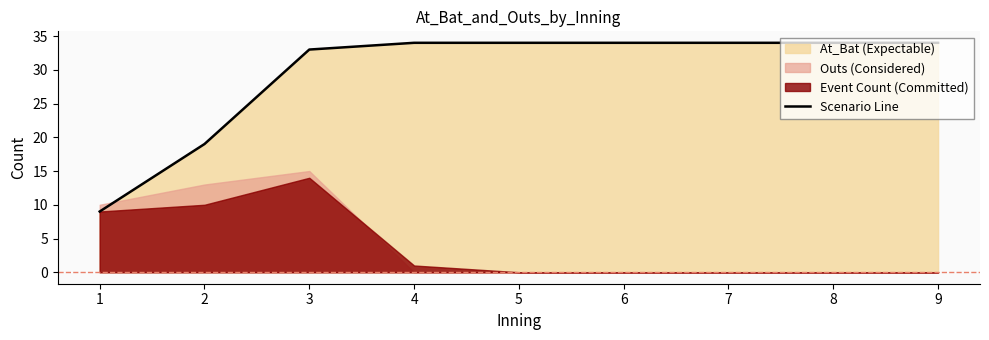

True or false: there are more than 0 points higher than both neighbors.

False